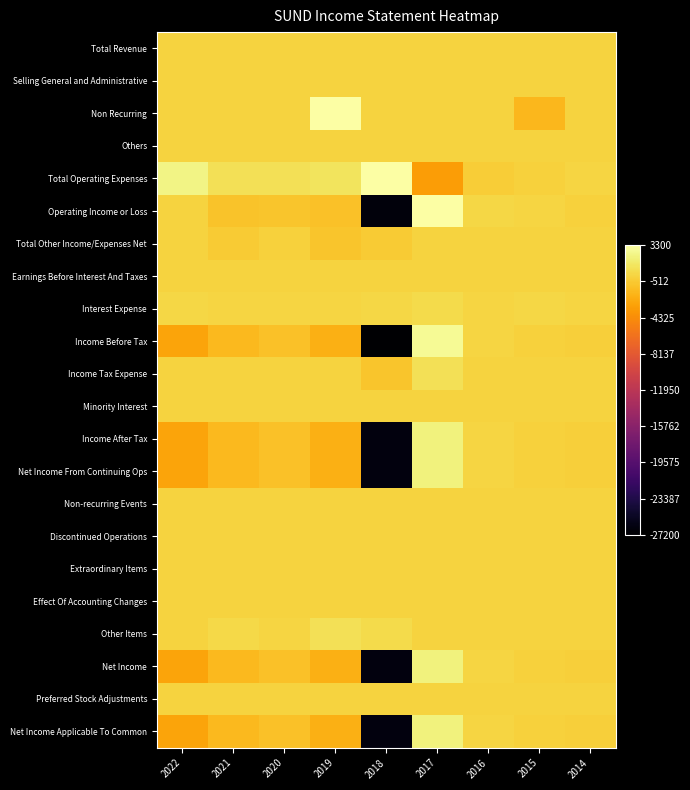

What is the difference between the highest and lowest values at 2015?

2000